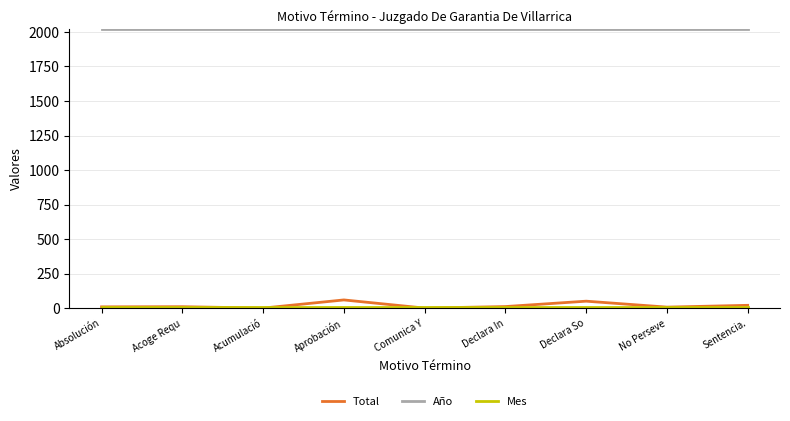

What is the maximum value shown in the chart?

2018